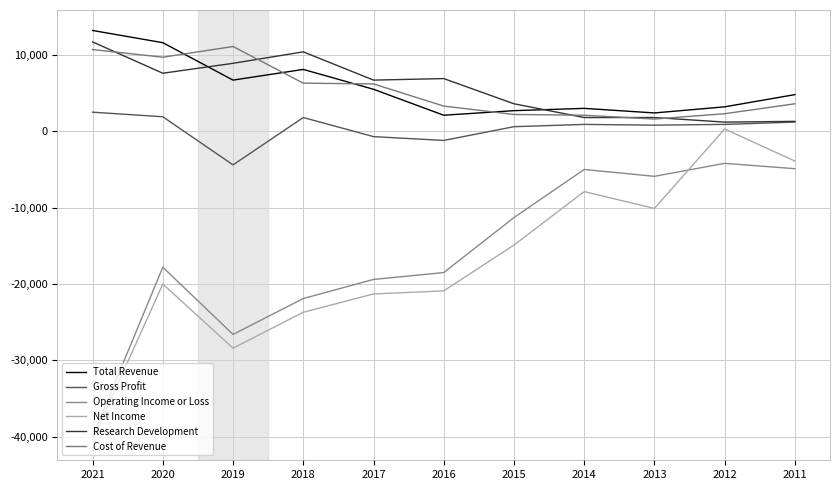

What is the smallest value displayed?

-40400